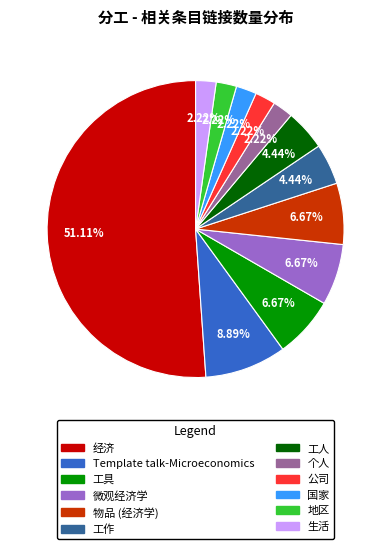

Between 公司 and 工作, which is larger?

工作